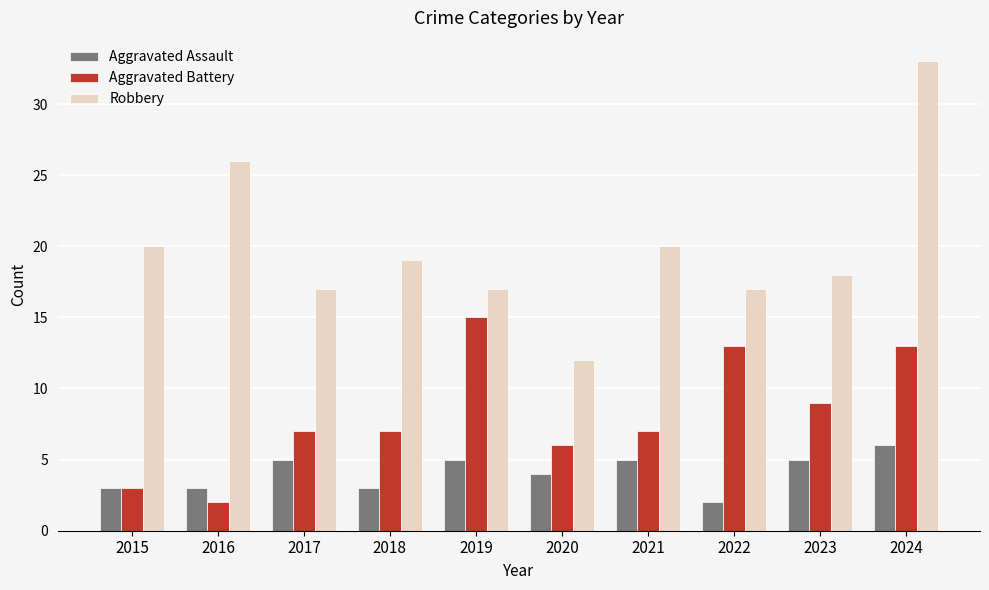

How many groups of bars are there?

10